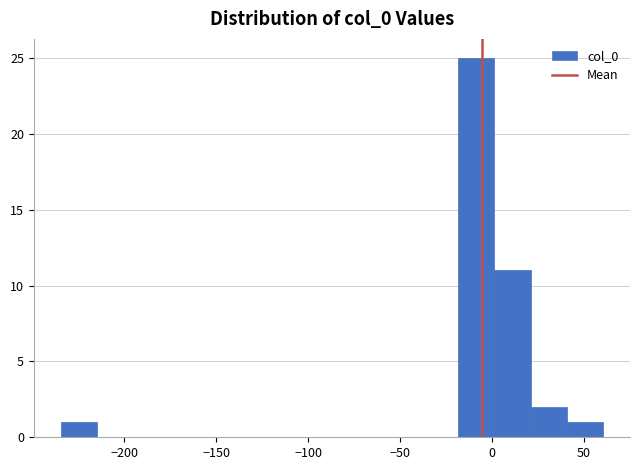

Read against the x-axis, roughly where is the centre of the tallest bar?

-10